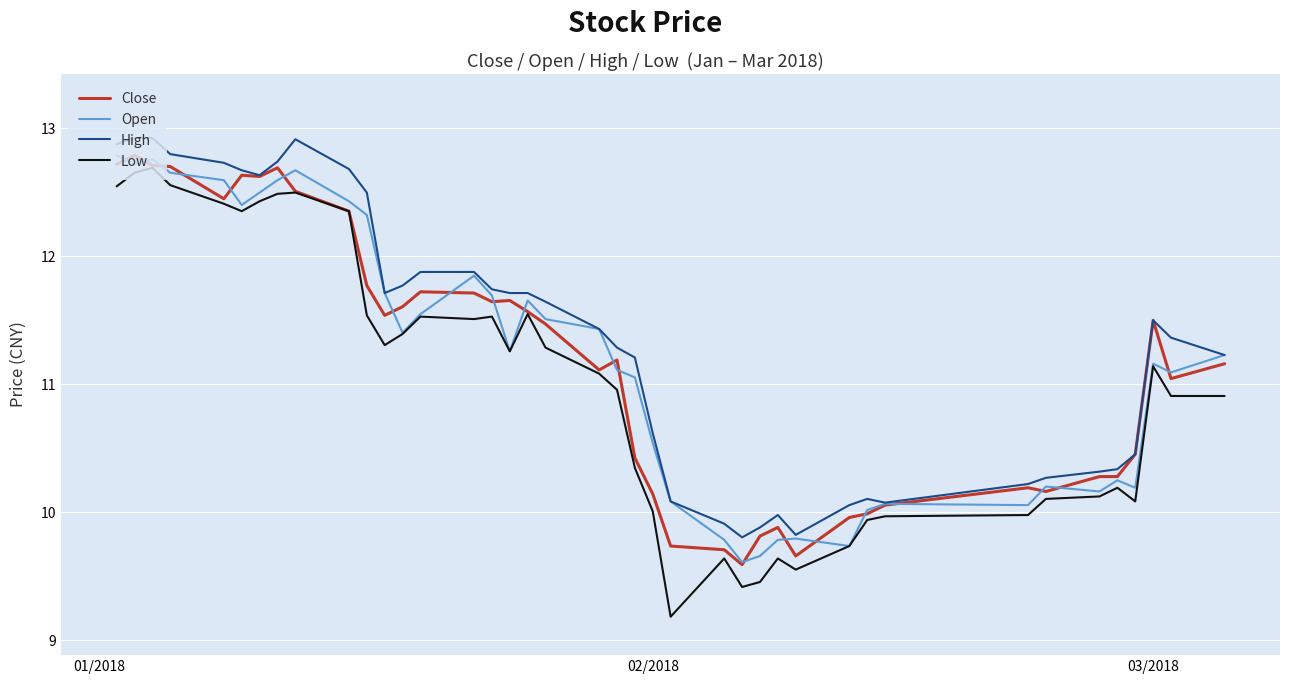

What are all the series names shown in the legend?

Close, Open, High, Low